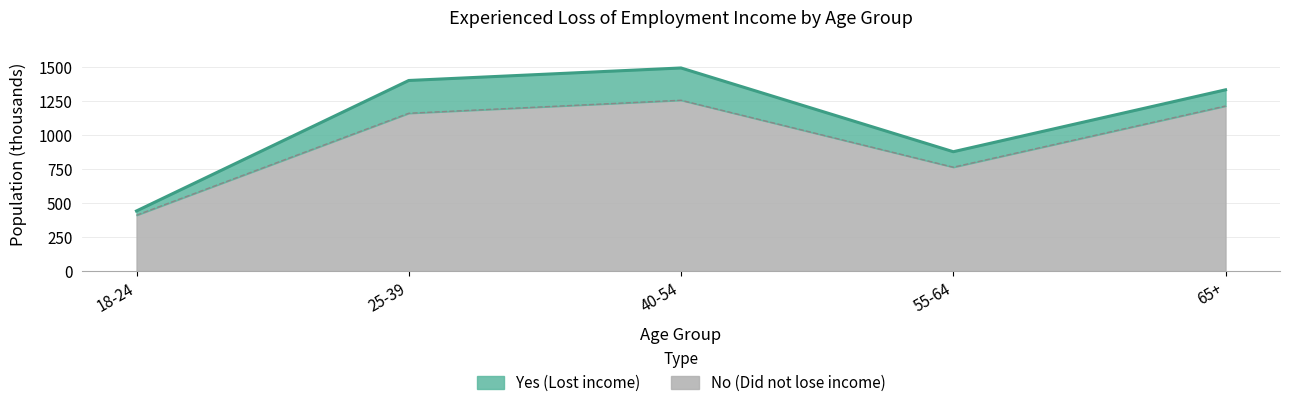

Is it true that the value at 18-24 is 537.1?

False